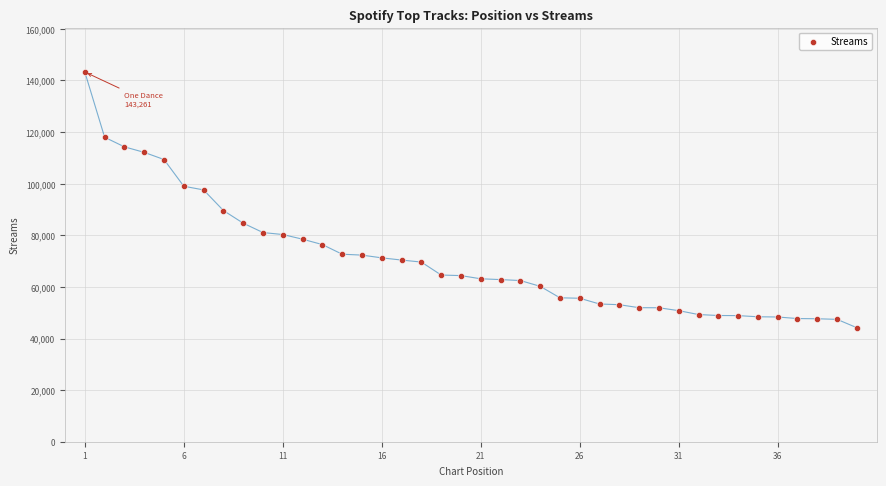

What is the range of X values (max minus min)?

39